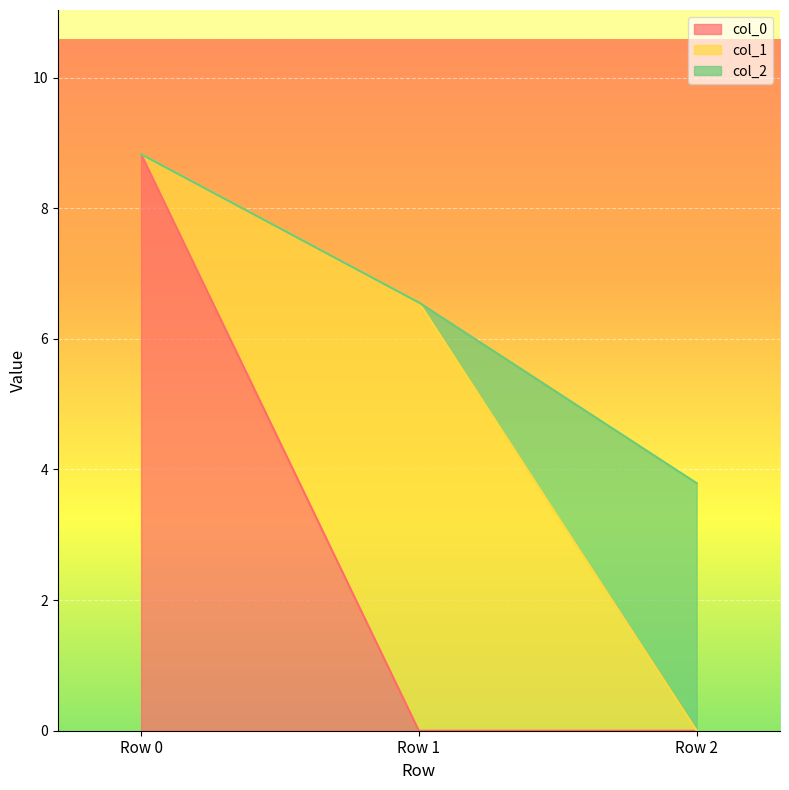

Is it true that col_1 equals 9.7 at Row 1?

False